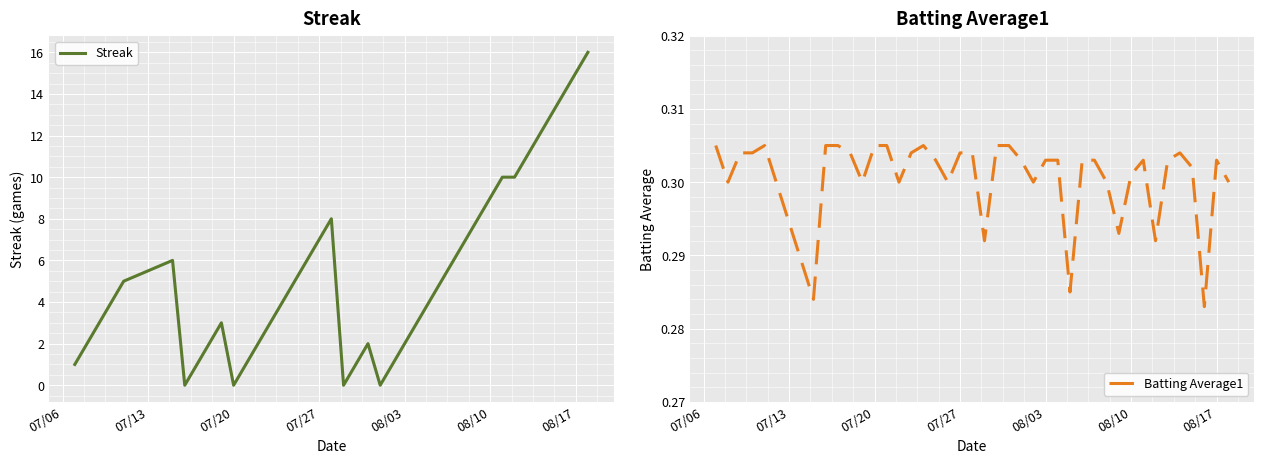

Rank the series by their average value, from highest to lowest.

Streak, Batting Average1